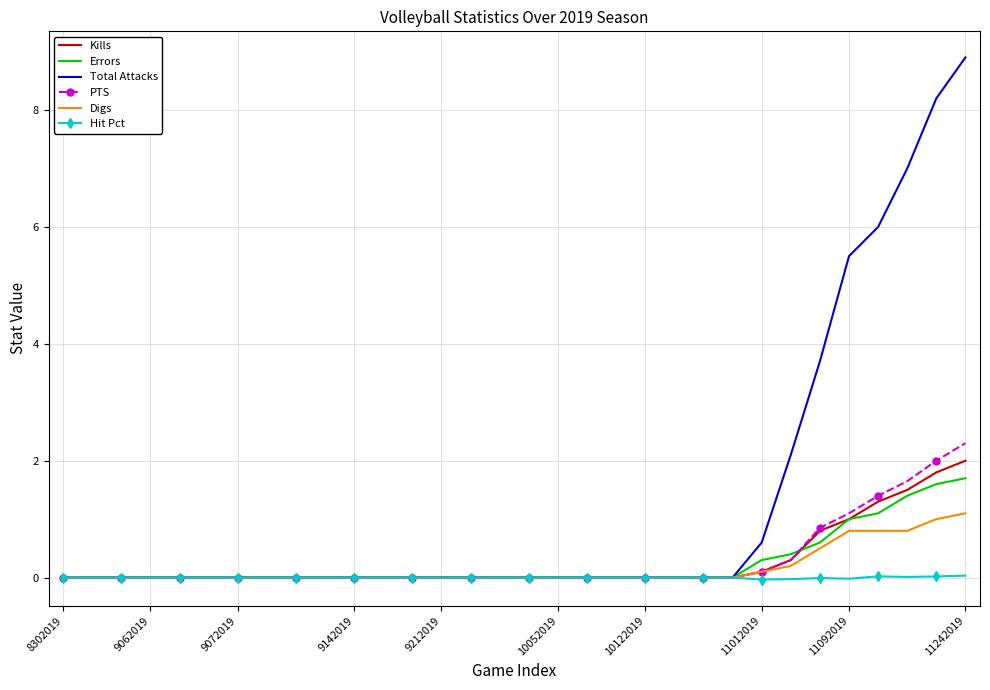

Which series has the largest total across all categories?

Total Attacks